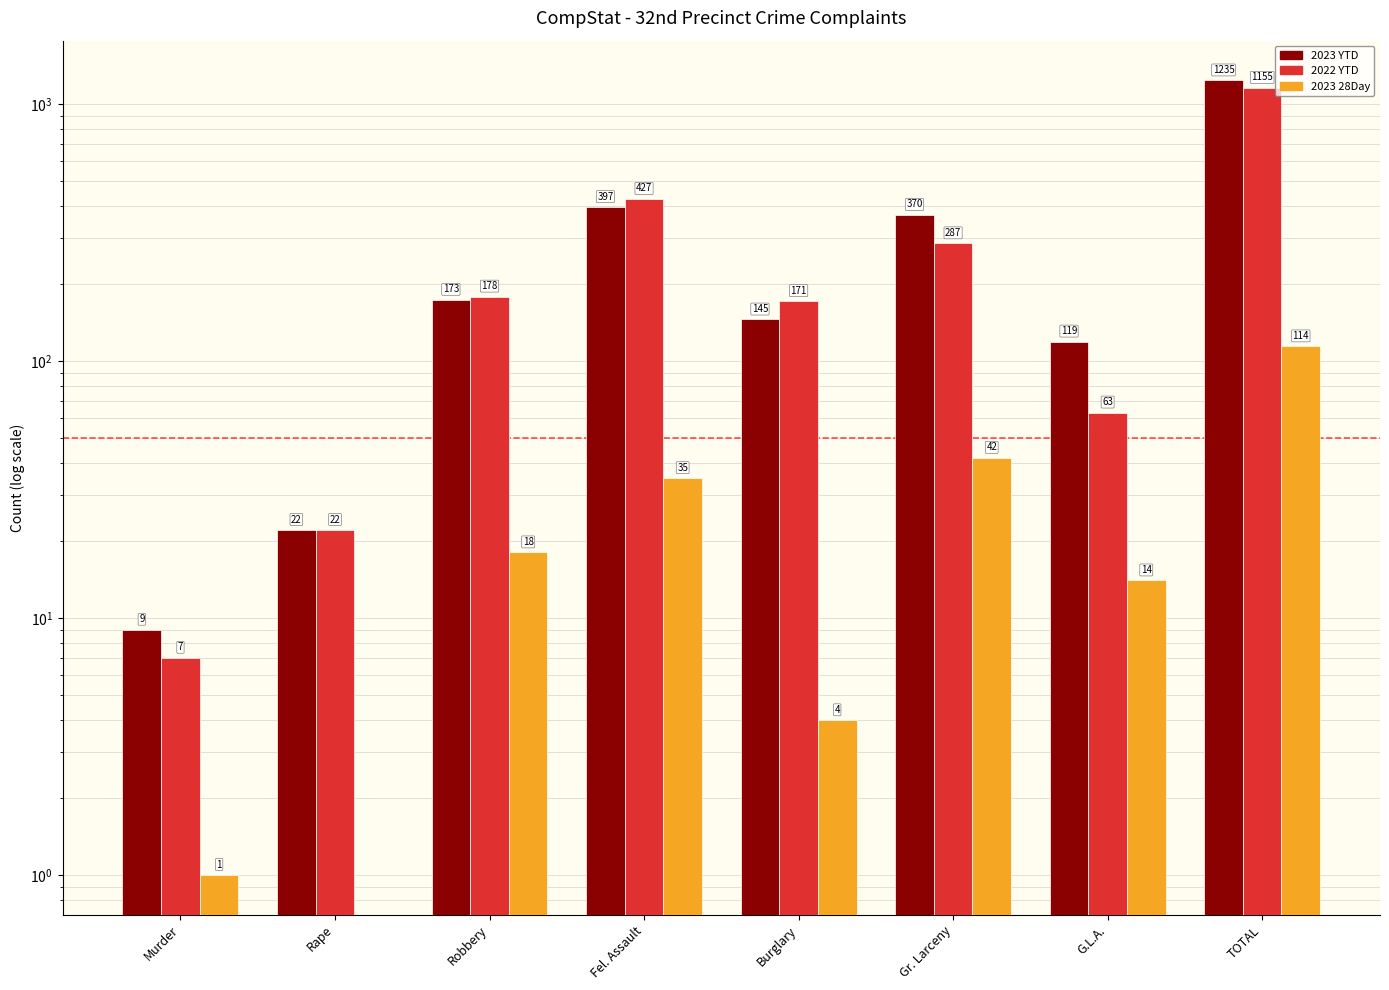

What are all the series names shown in the legend?

2023 YTD, 2022 YTD, 2023 28Day